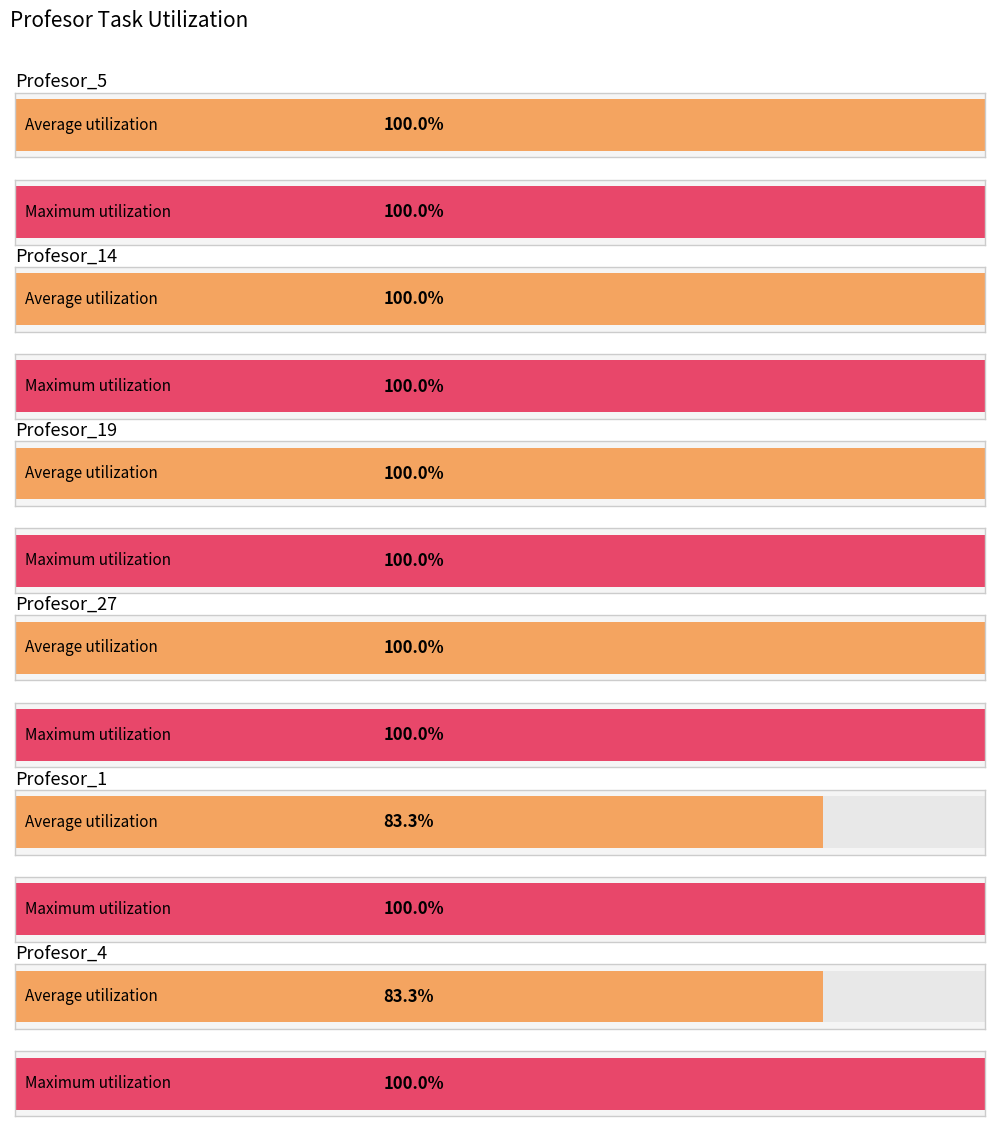

The T8-A1-E1 series shows 1 at Profesor_16. True or false?

False